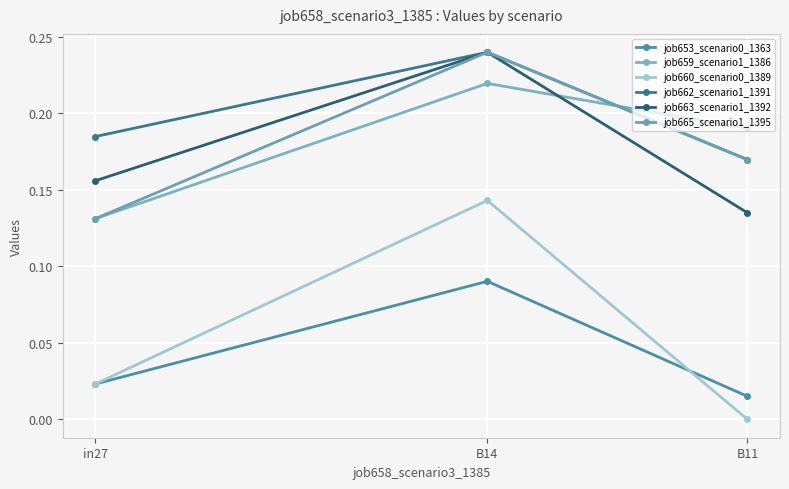

Reading left to right, list all the values displayed in this chart.

job653_scenario0_1363: in27=0.0	B14=0.1	B11=0.0
job659_scenario1_1386: in27=0.1	B14=0.2	B11=0.2
job660_scenario0_1389: in27=0.0	B14=0.1	B11=0.0
job662_scenario1_1391: in27=0.2	B14=0.2	B11=0.2
job663_scenario1_1392: in27=0.2	B14=0.2	B11=0.1
job665_scenario1_1395: in27=0.1	B14=0.2	B11=0.2